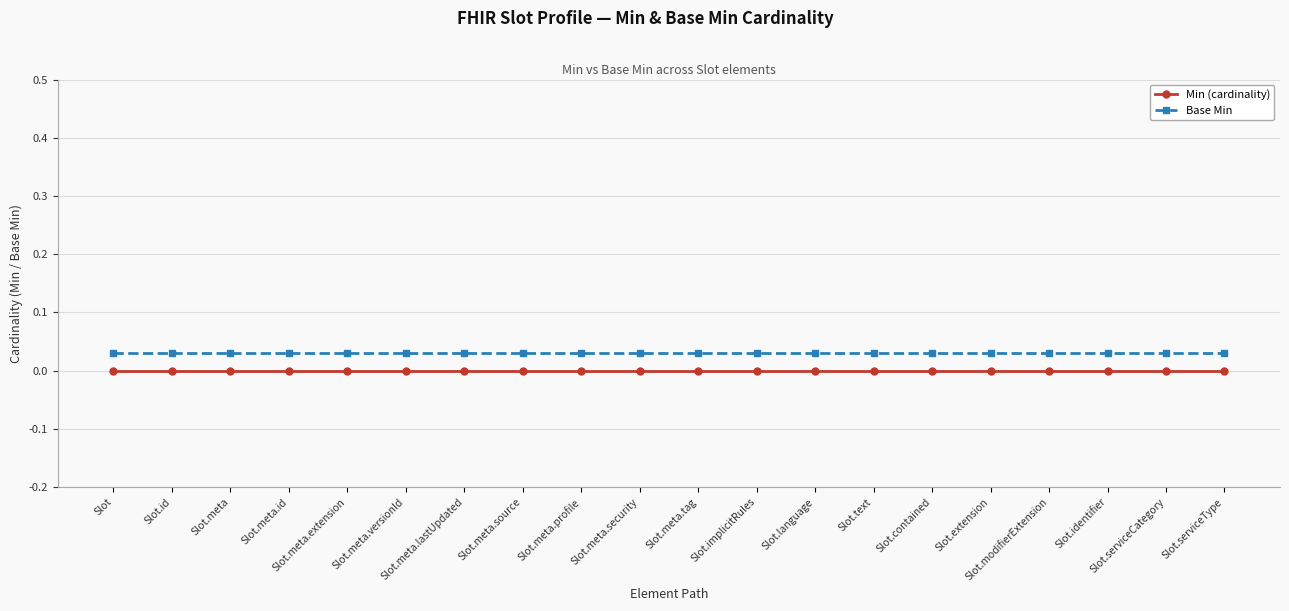

What is the label of the 2nd point from the right?

Slot.serviceCategory